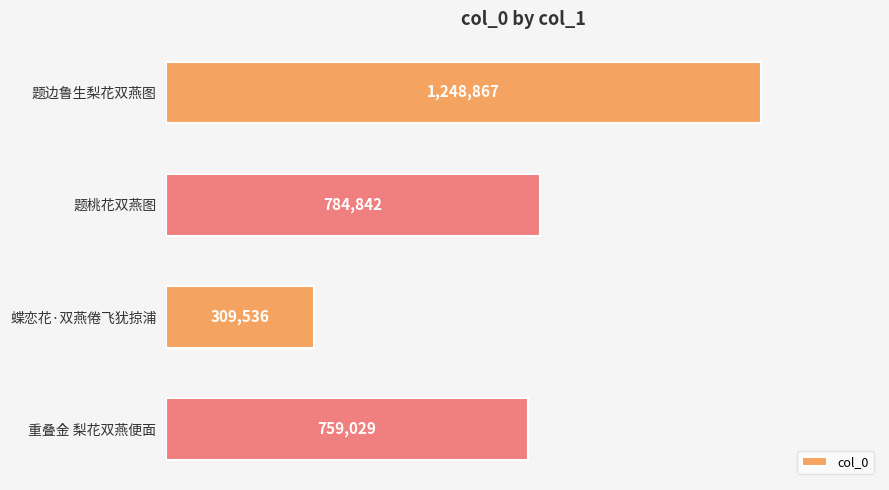

Are the bars grouped side by side (vs. stacked)?

No